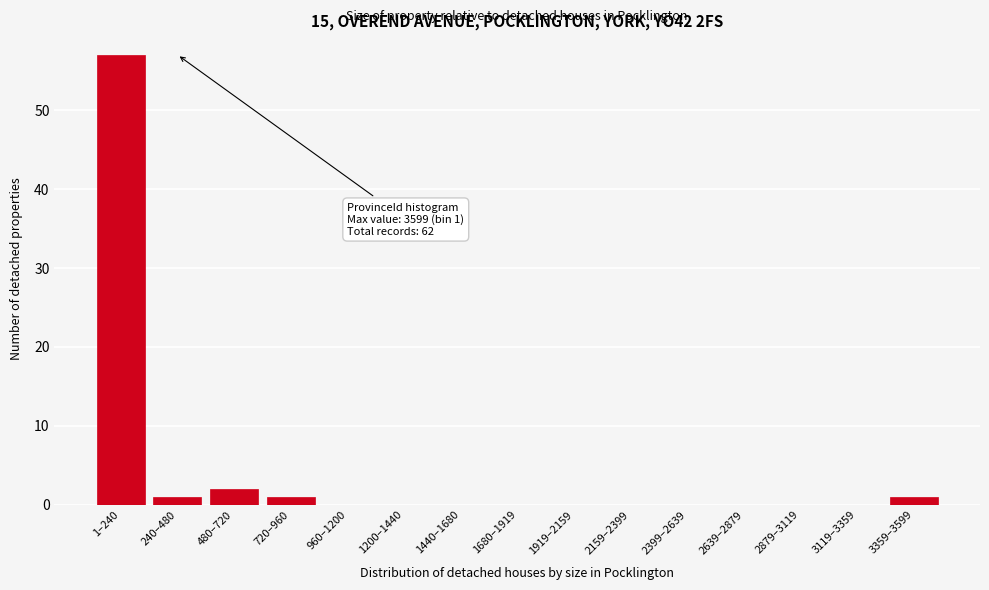

Reading right to left, transcribe all the data shown in this chart.

3359–3599=1	3119–3359=0	2879–3119=0	2639–2879=0	2399–2639=0	2159–2399=0	1919–2159=0	1680–1919=0	1440–1680=0	1200–1440=0	960–1200=0	720–960=1	480–720=2	240–480=1	1–240=57